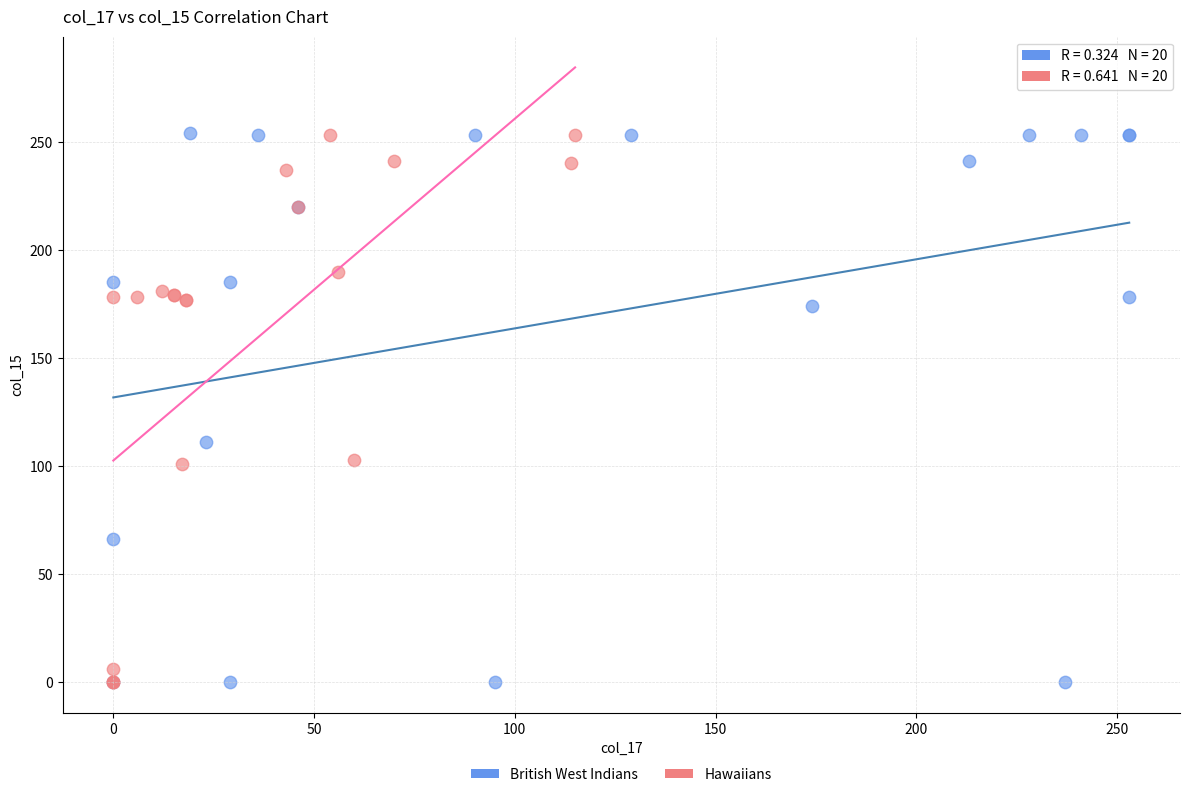

What are all the series names shown in the legend?

British West Indians, Hawaiians